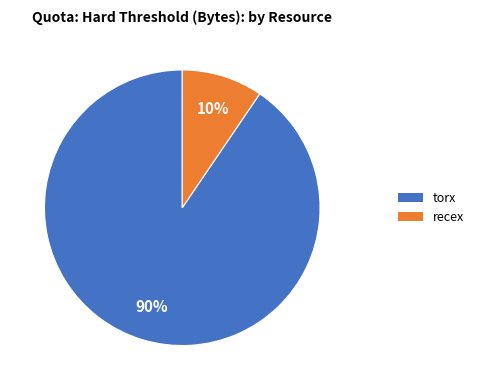

To the nearest percent, what is the average slice percentage?

50%